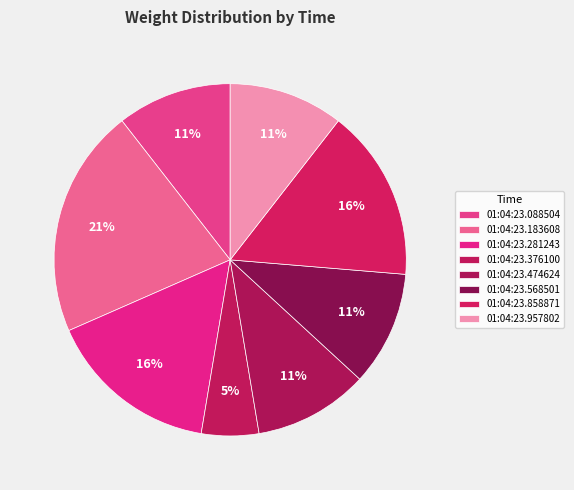

How many segments does this pie chart have?

8